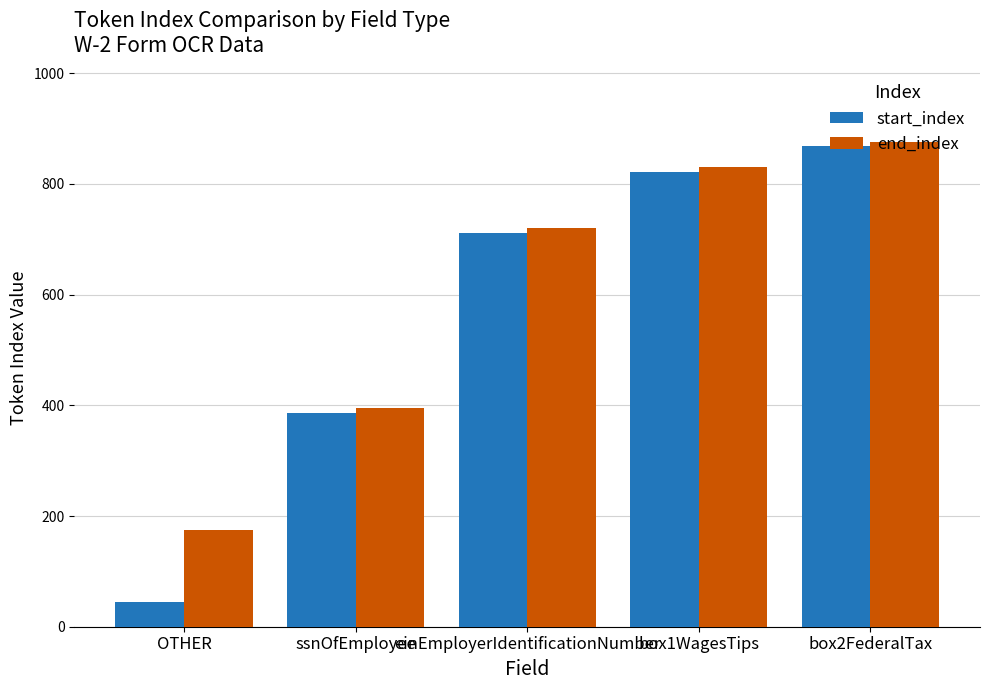

What is the average value of the end_index series?

600